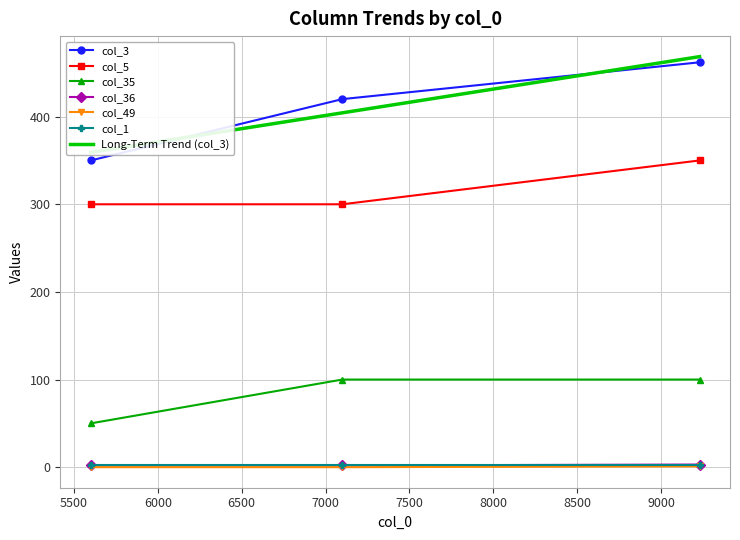

How many values in the col_3 series are below 420?

1